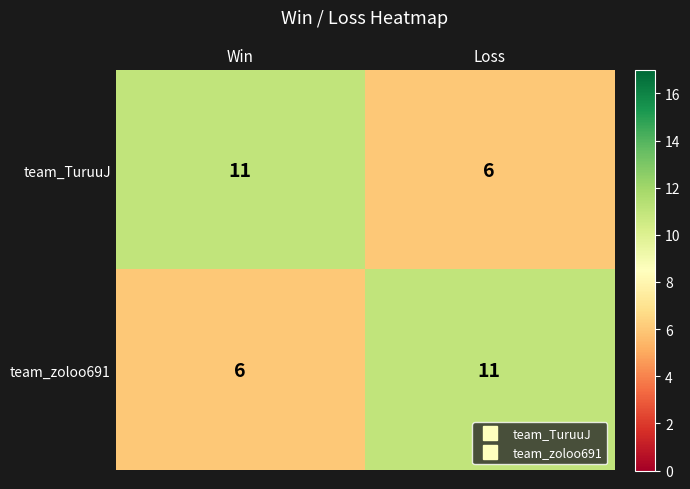

What is the sum of the team_zoloo691 values at Loss and Win?

17